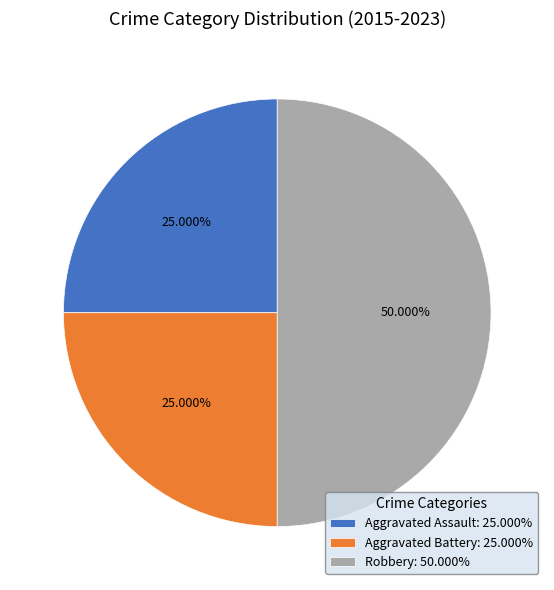

To the nearest percent, what portion does Aggravated Battery represent?

25%